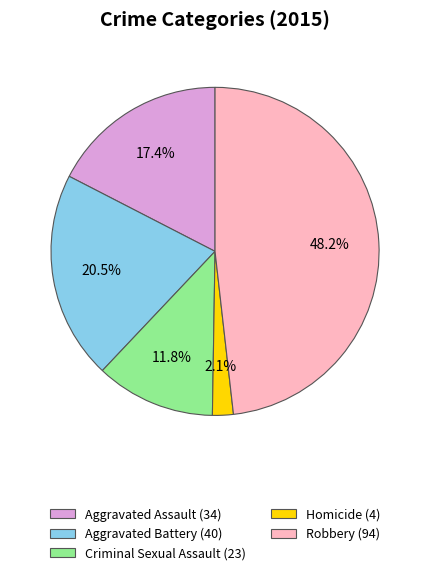

True or false: Criminal Sexual Assault accounts for 12% of the total.

True